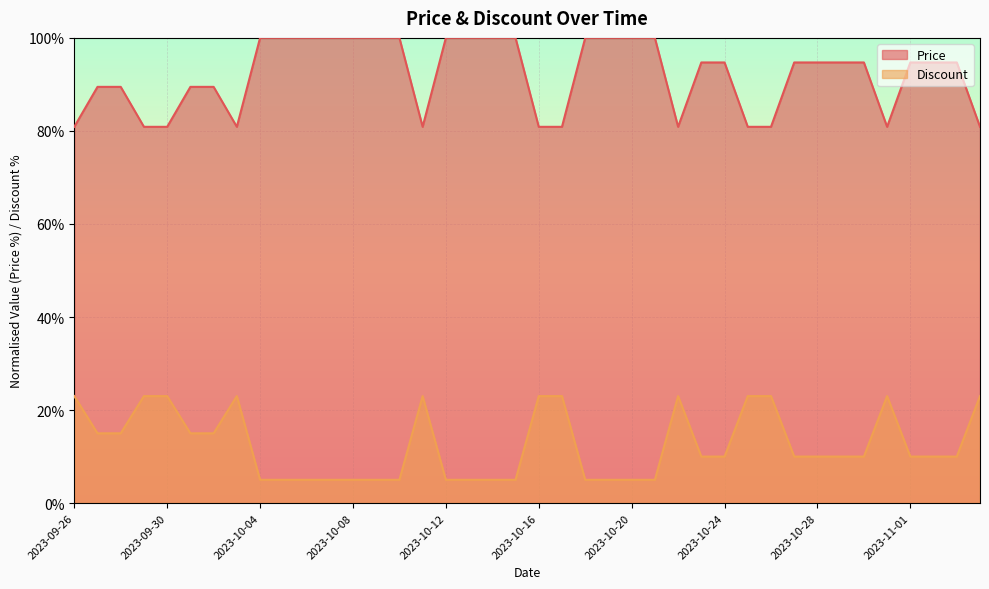

Reading right to left, transcribe all the data shown in this chart.

Price: 80.9	94.7	94.7	94.7	80.9	94.7	94.7	94.7	94.7	80.9	80.9	94.7	94.7	80.9	100.0	100.0	100.0	100.0	80.9	80.9	100.0	100.0	100.0	100.0	80.9	100.0	100.0	100.0	100.0	100.0	100.0	100.0	80.9	89.5	89.5	80.9	80.9	89.5	89.5	80.9
Discount: 23.0	10.0	10.0	10.0	23.0	10.0	10.0	10.0	10.0	23.0	23.0	10.0	10.0	23.0	5.0	5.0	5.0	5.0	23.0	23.0	5.0	5.0	5.0	5.0	23.0	5.0	5.0	5.0	5.0	5.0	5.0	5.0	23.0	15.0	15.0	23.0	23.0	15.0	15.0	23.0